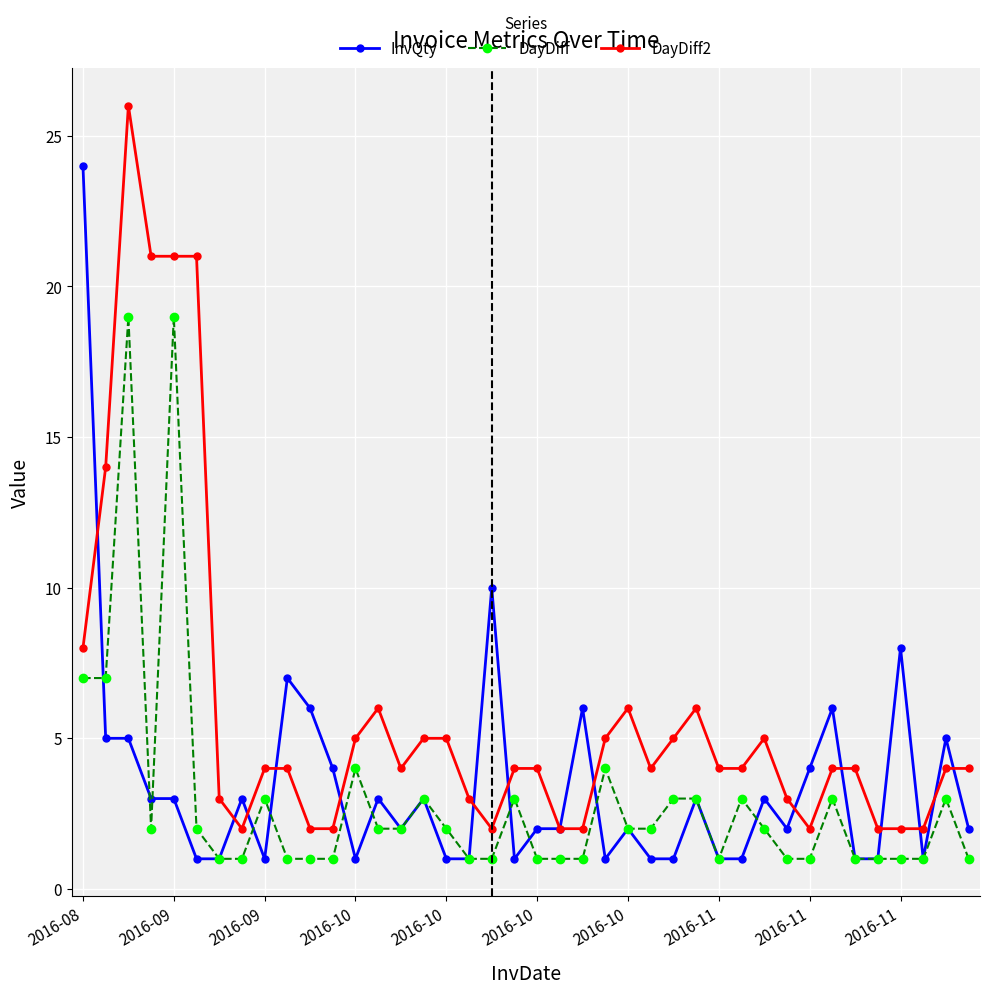

Rank the series by their maximum value, from highest to lowest.

DayDiff2, InvQty, DayDiff